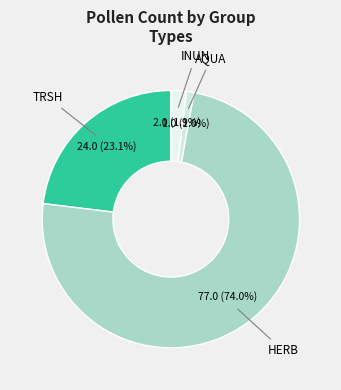

To the nearest percent, what portion does HERB represent?

74%